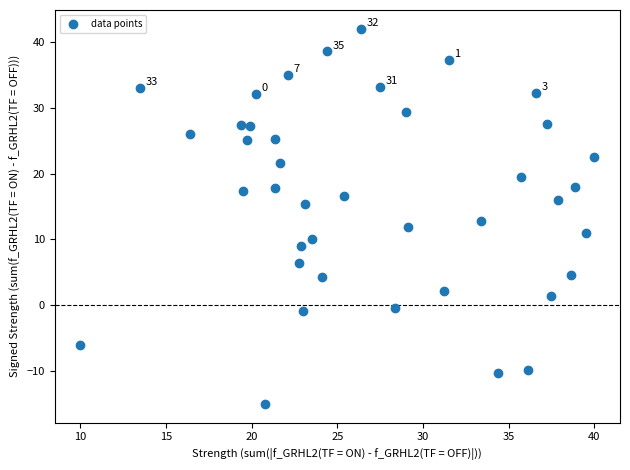

What is the range of X values (max minus min)?

30.0